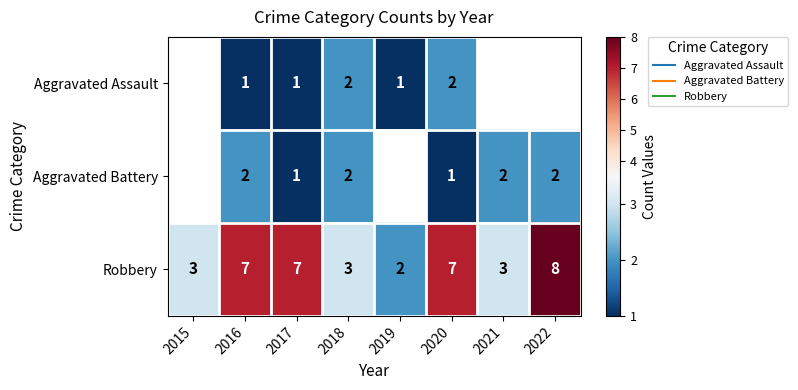

The Aggravated Battery series shows 1.0 at 2017. True or false?

True